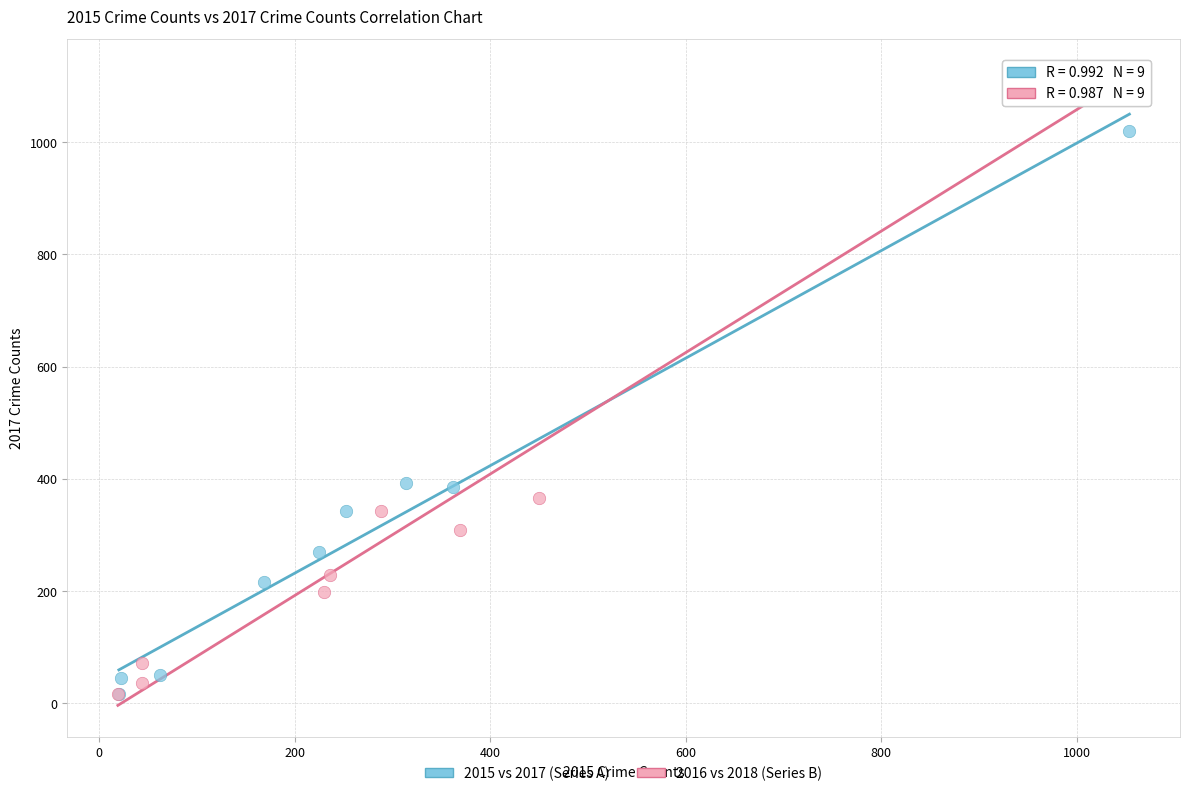

What are all the series names shown in the legend?

2015 vs 2017 (Series A), 2016 vs 2018 (Series B)